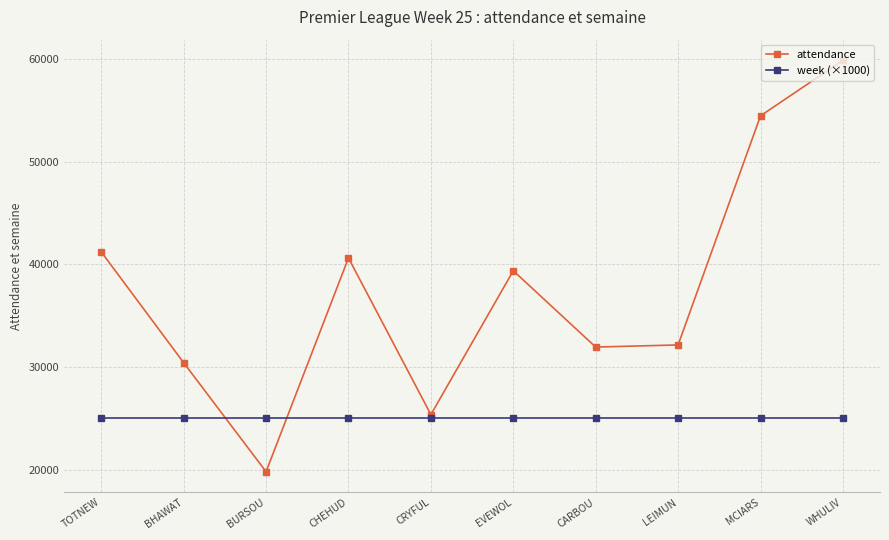

Is the value of week (×1000) at CRYFUL greater than the value of attendance at TOTNEW?

No